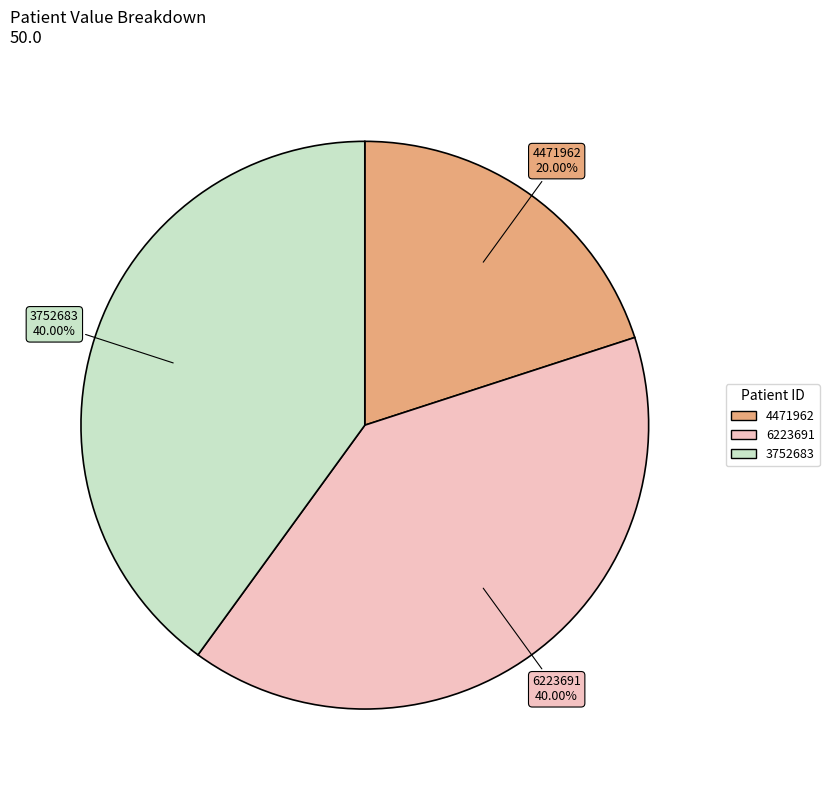

How many slices are in this pie chart?

3